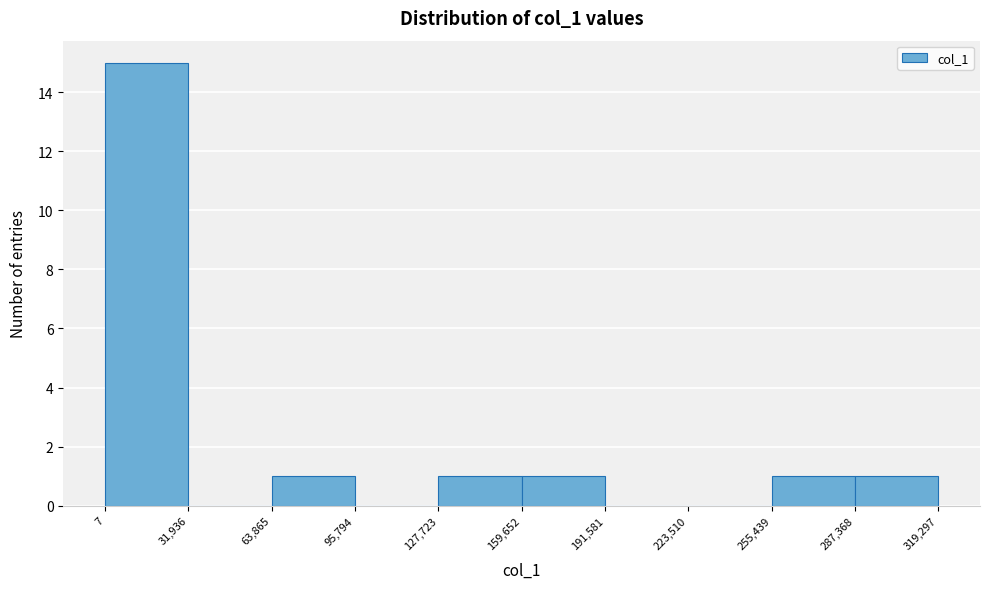

Reading left to right, transcribe this chart: for each bar, give the range it covers on the x-axis and its height. The values are not printed on the chart, so give them approximately, as read against the axis.

7 to 31,936: 15
31,936 to 63,865: 0
63,865 to 95,794: 1
95,794 to 127,723: 0
127,723 to 159,652: 1
159,652 to 191,581: 1
191,581 to 223,510: 0
223,510 to 255,439: 0
255,439 to 287,368: 1
287,368 to 319,297: 1